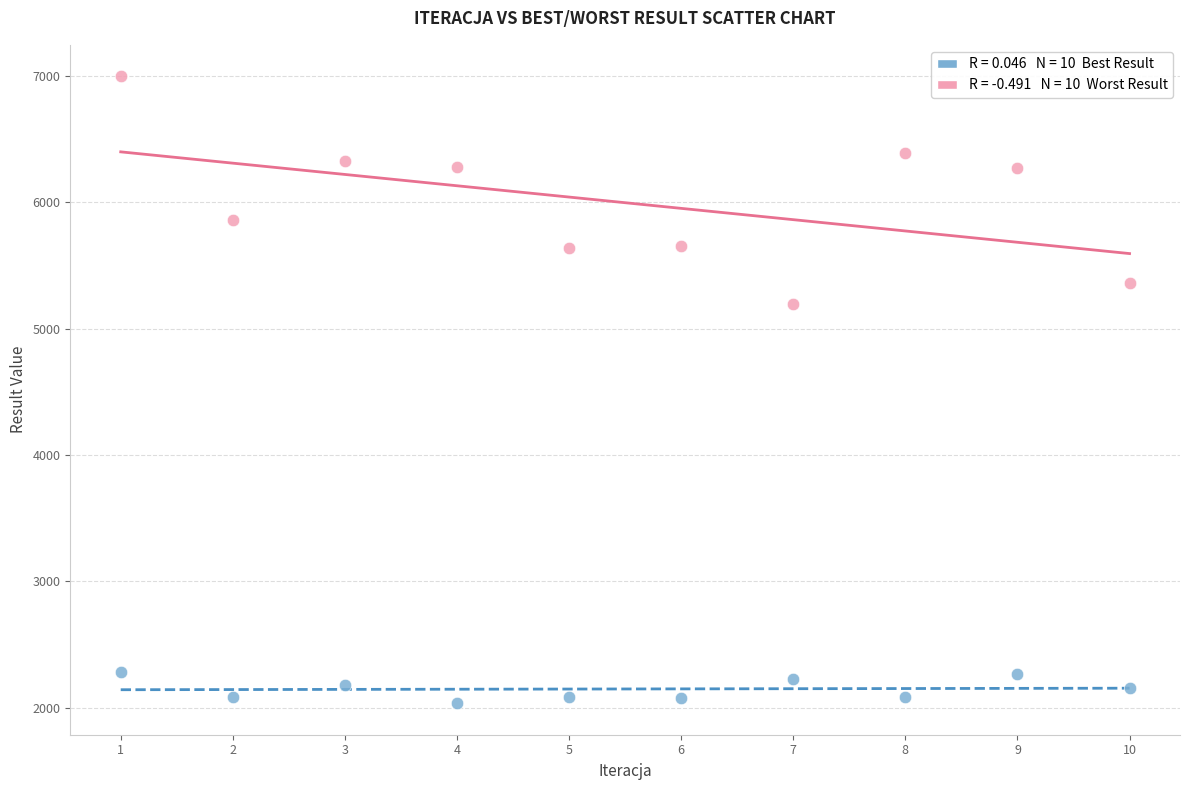

Across all data points, what is the range of Y values (max minus min)?

4965